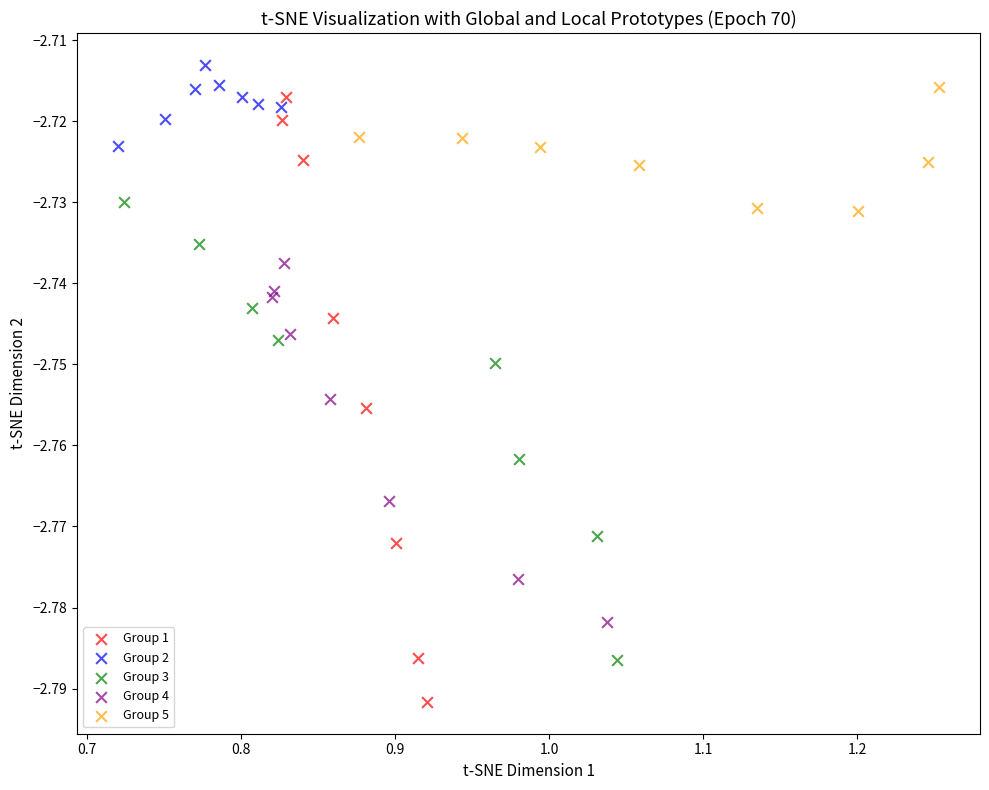

Which series contains the lowest Y value?

Group 1